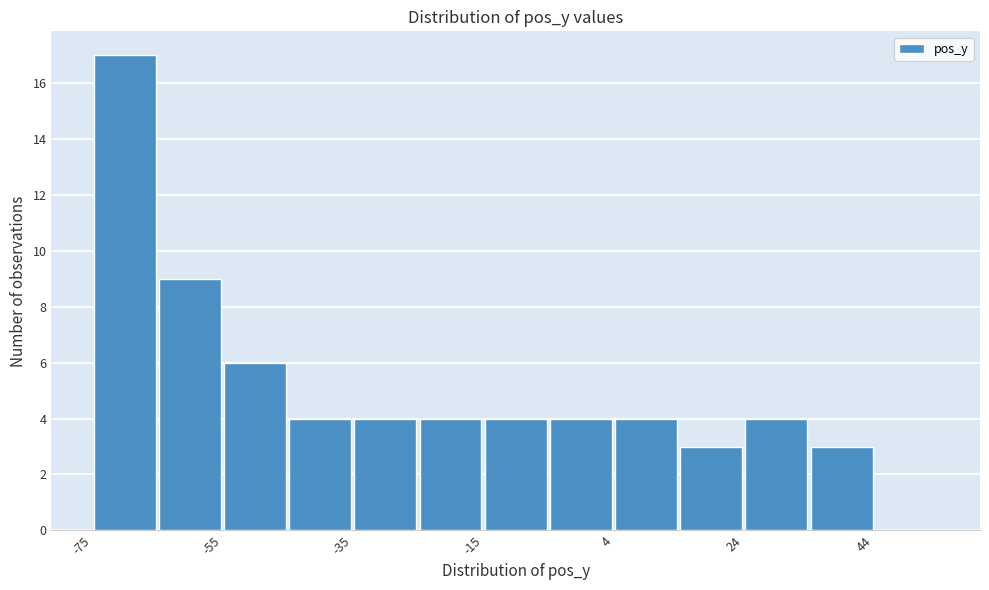

Which range on the x-axis has the tallest bar?

-76 to -66